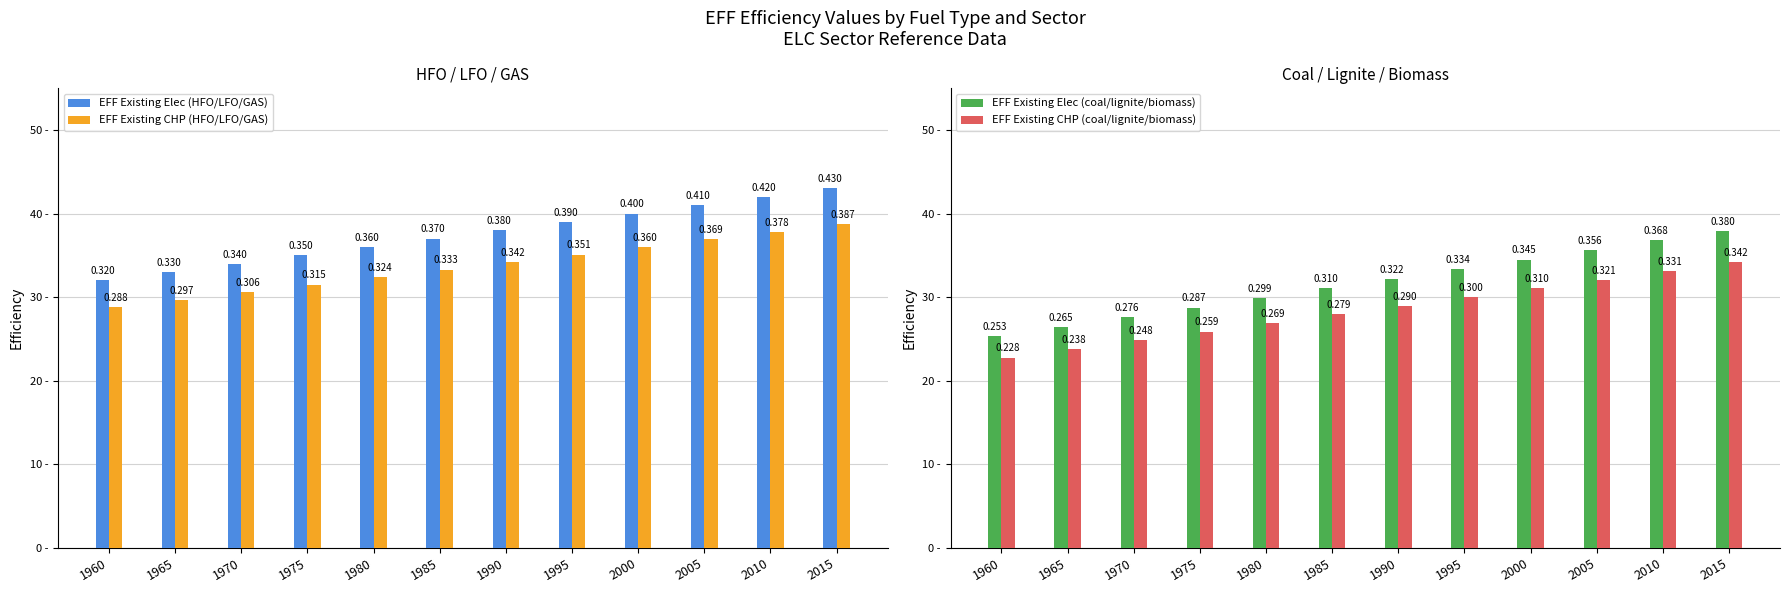

What is the sum of all EFF Existing CHP (HFO/LFO/GAS) values?

4.0